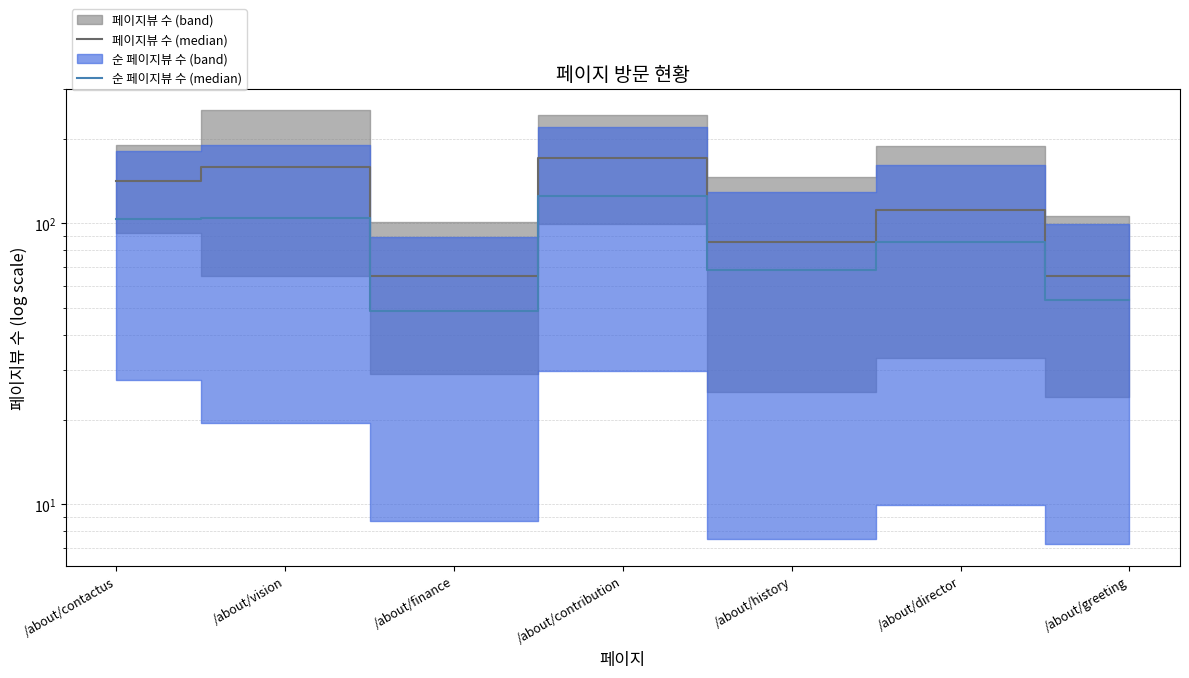

The value of 페이지뷰 수 (median) at /about/contribution is 170.5. True or false?

True